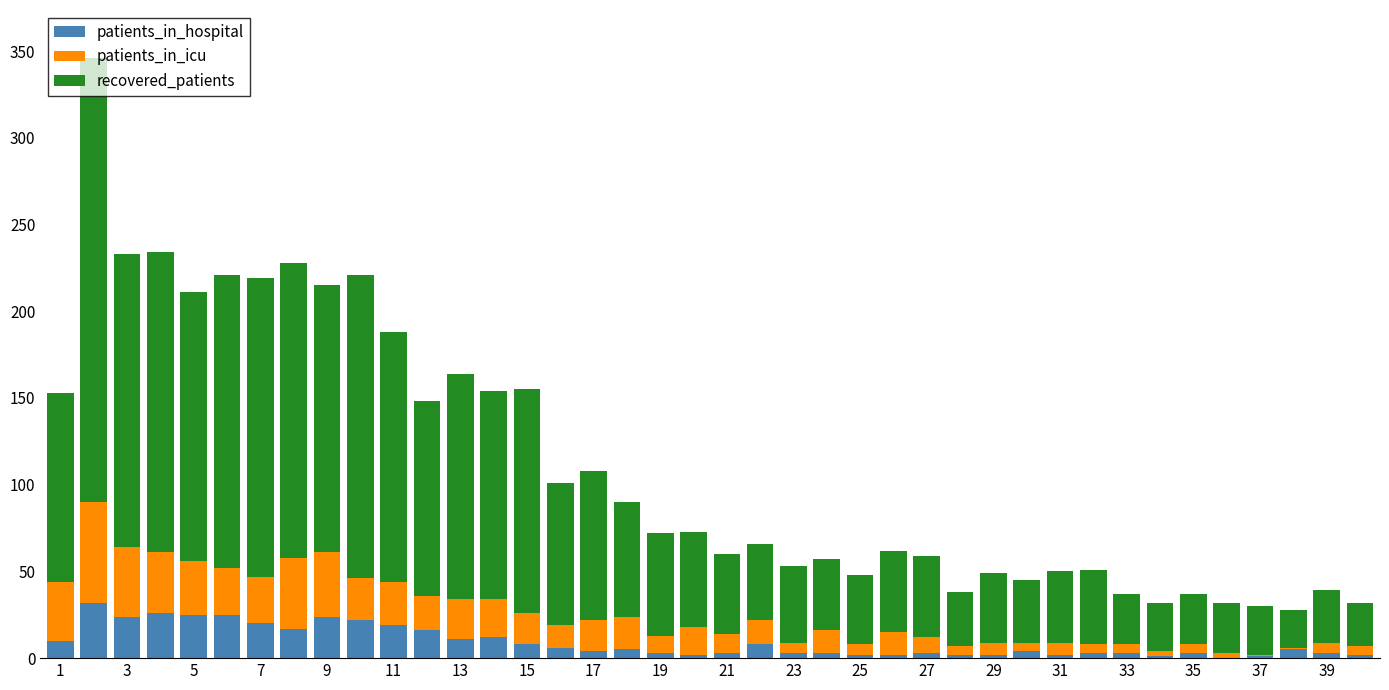

What is the highest value of the patients_in_hospital series?

32